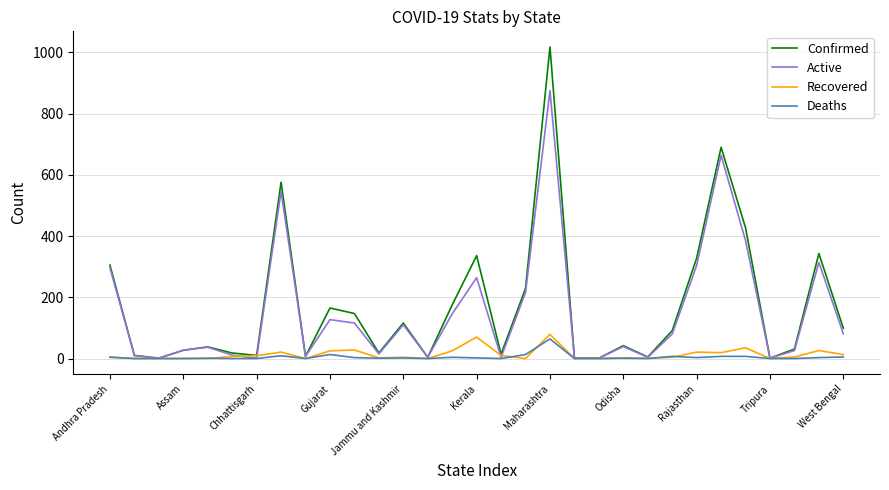

Which series has the widest spread of values?

Confirmed